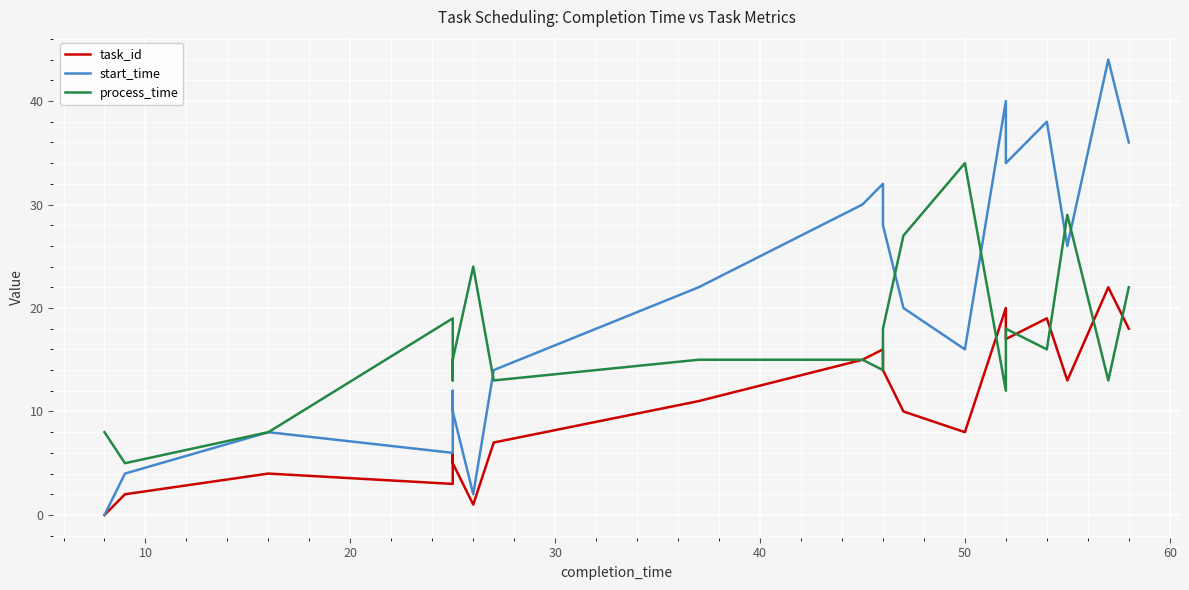

What is the value of the process_time point at the 17th from the left?

16